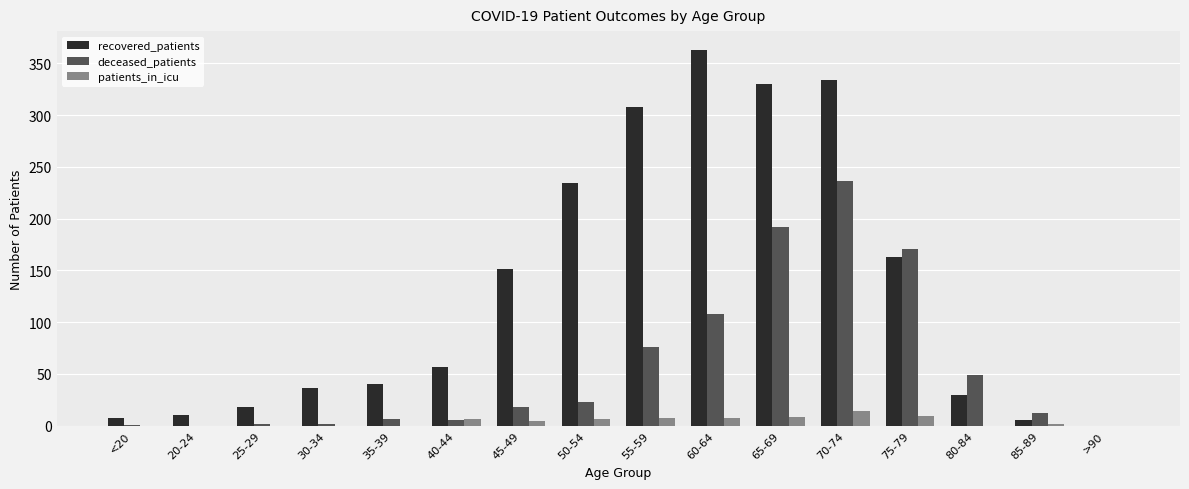

What is the sum of the patients_in_icu values at 70-74 and 80-84?

14